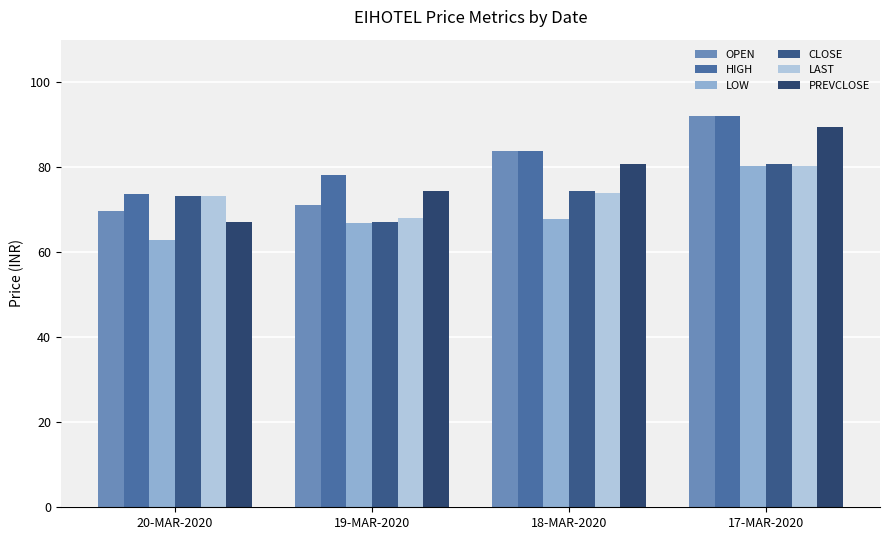

What is the difference between the highest and lowest values at 18-MAR-2020?

15.8